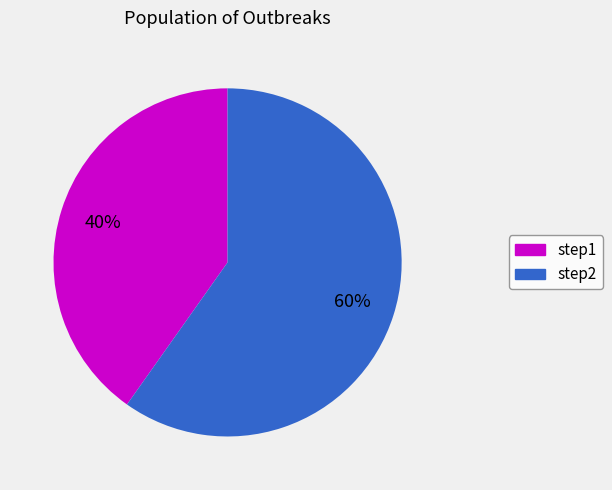

What is the smallest slice in the pie chart?

step1